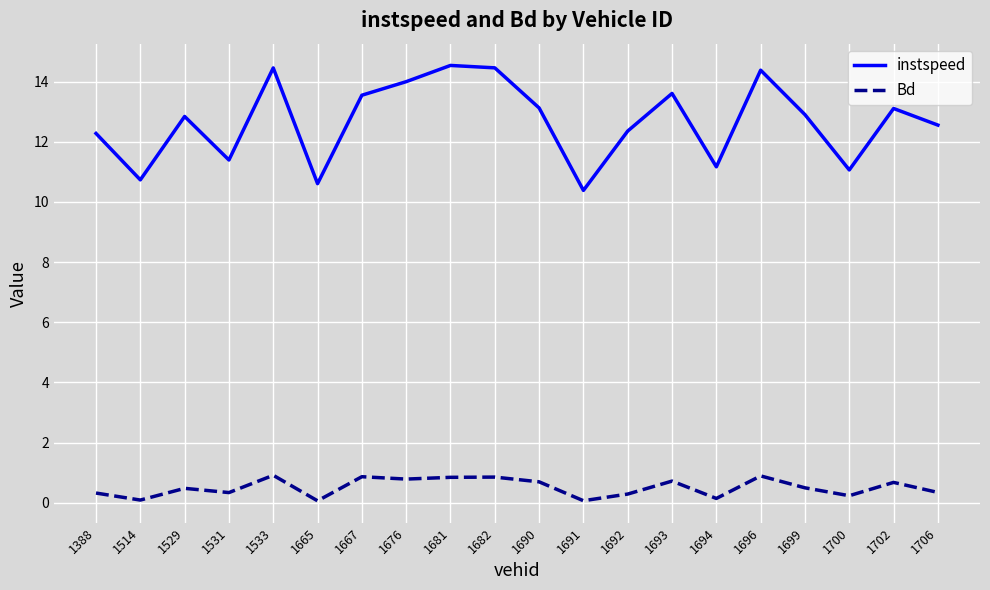

Where is the first local maximum for Bd?

1529